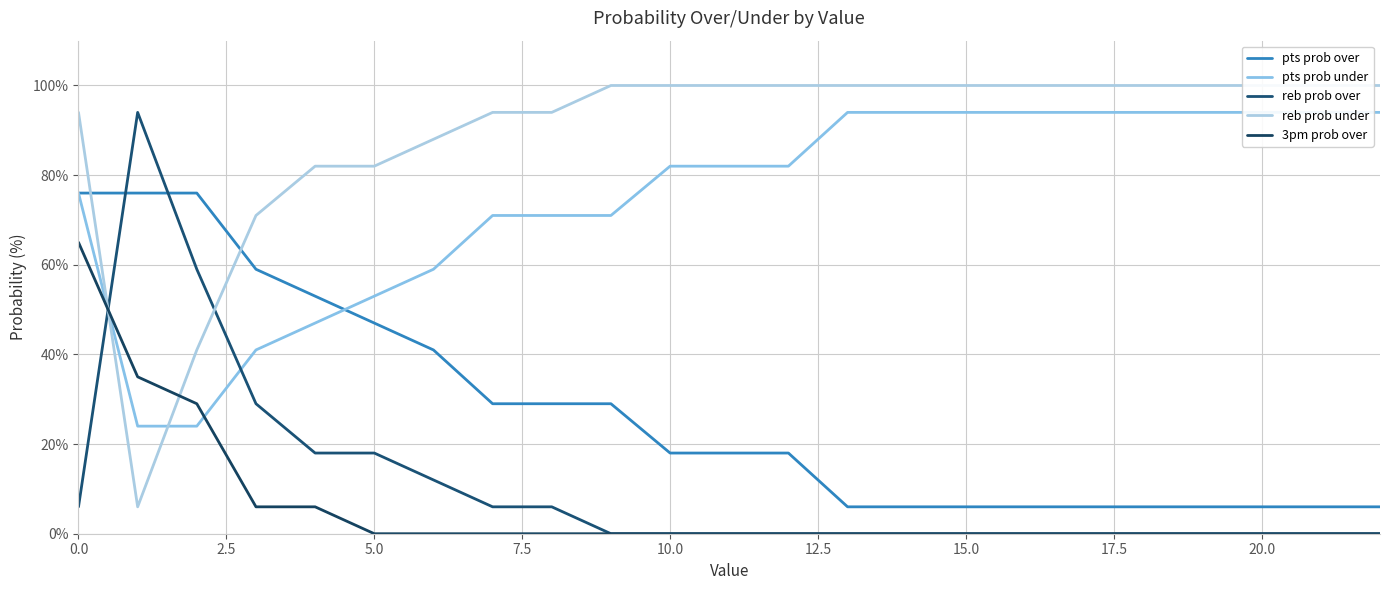

Rank the series at 15 from highest to lowest value.

reb prob under, pts prob under, pts prob over, reb prob over, 3pm prob over